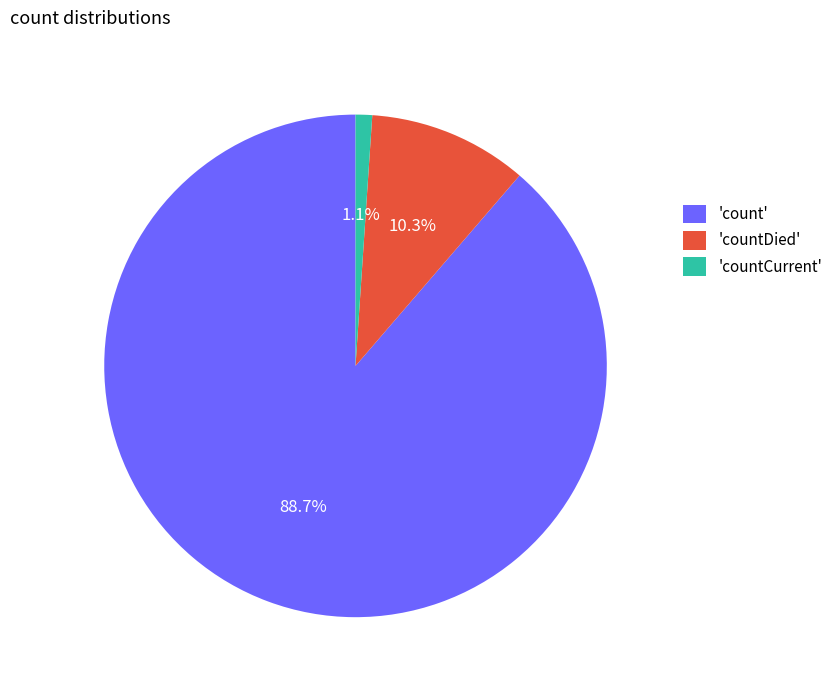

What is the majority slice?

'count'